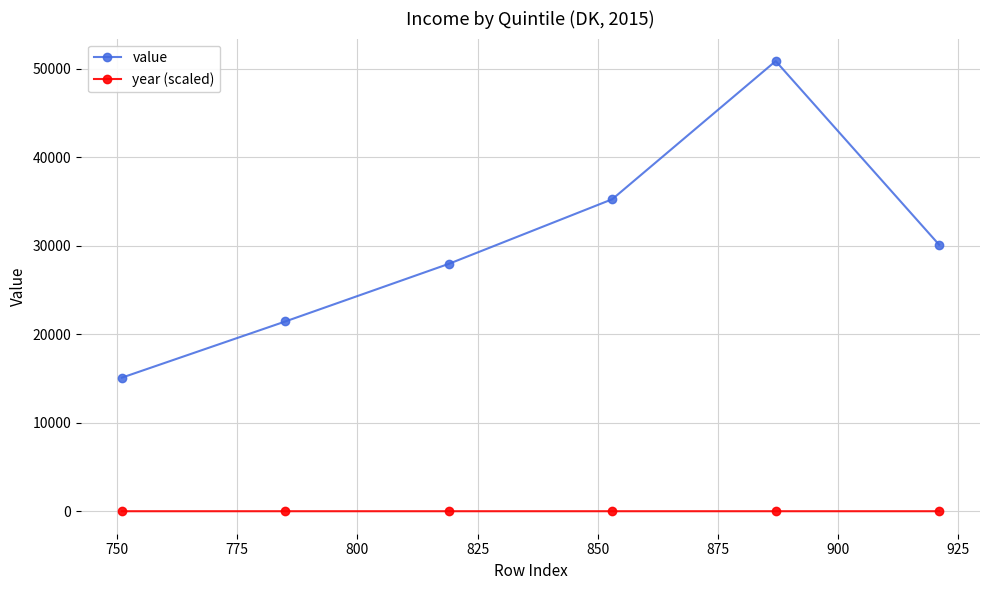

List the series in order of their overall mean, highest first.

value, year (scaled)